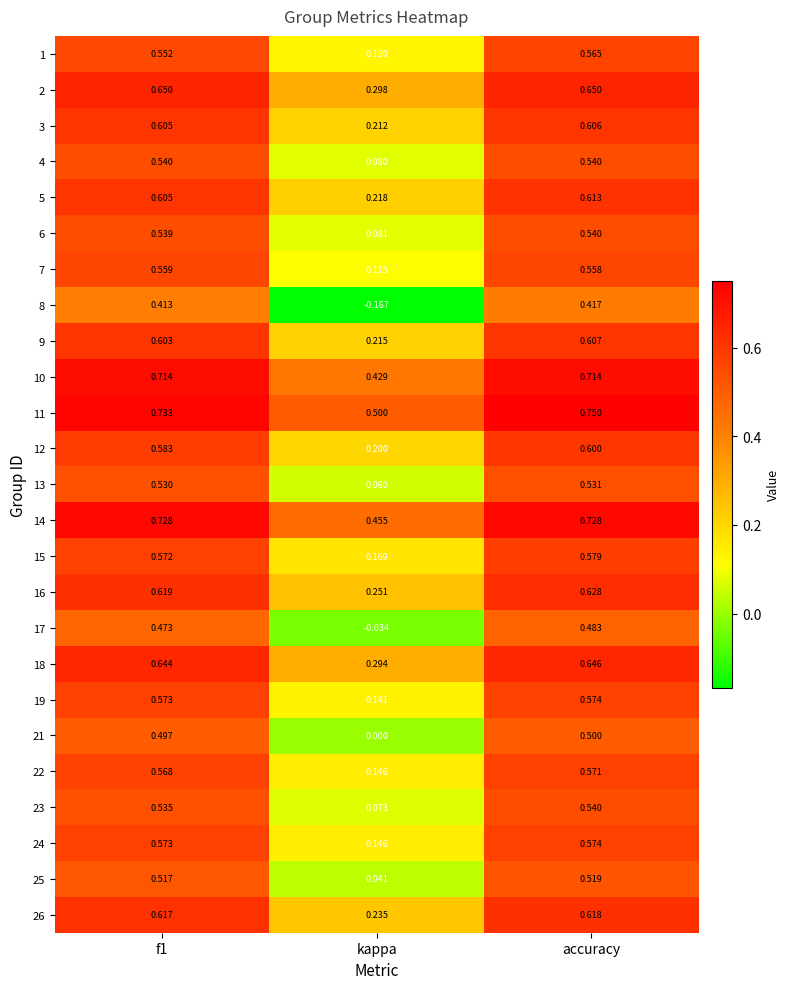

Where is 3 nearest to the value 0?

kappa